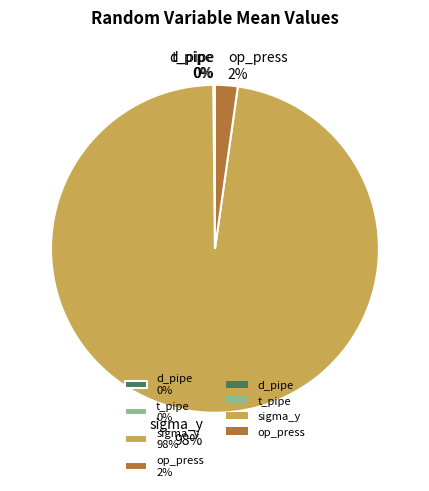

To the nearest percent, what is the average slice percentage?

25%